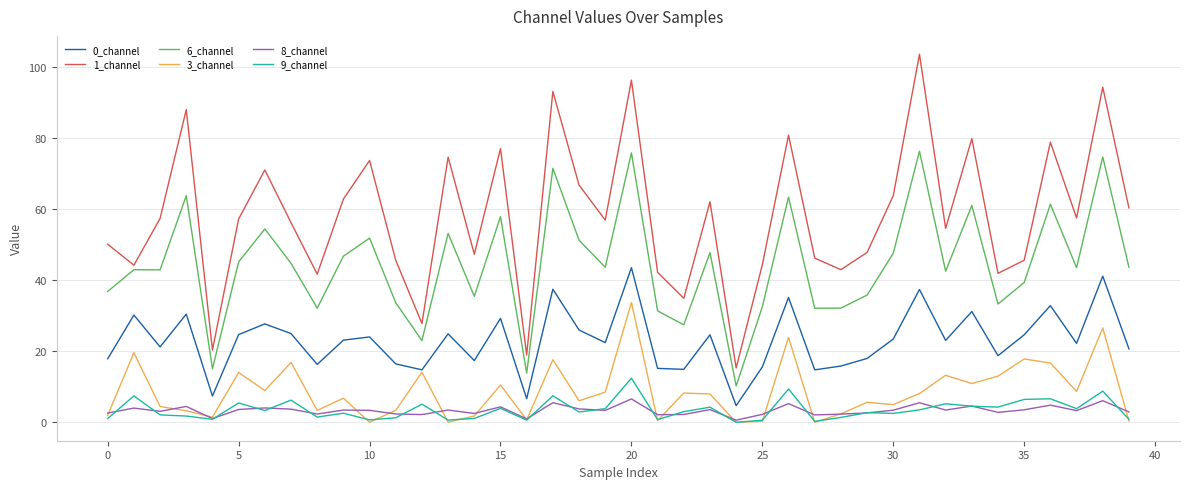

Which series has the largest total across all categories?

1_channel